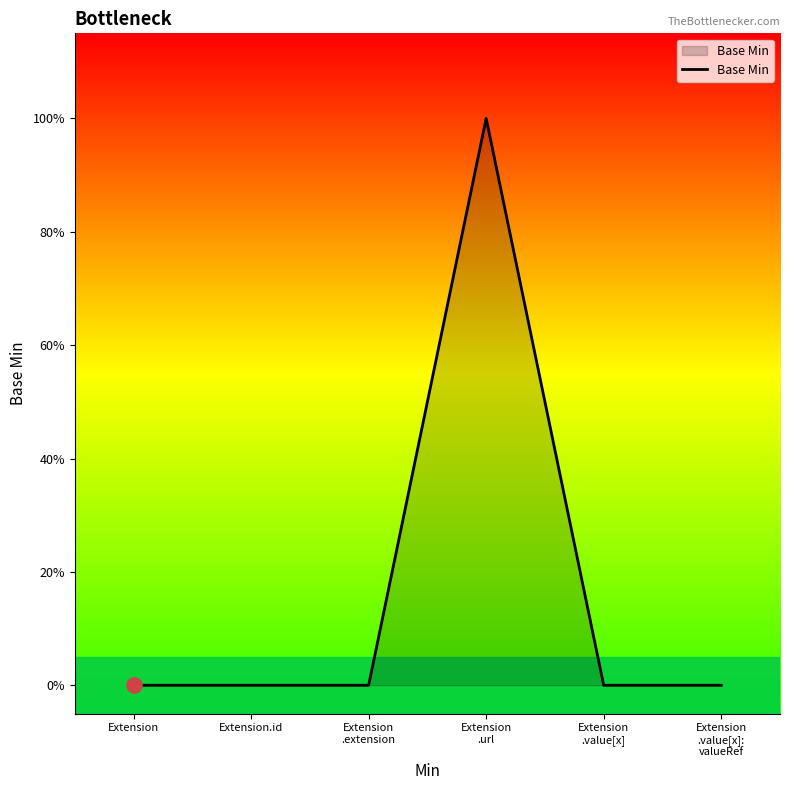

Which has a higher value, Extension or Extension
.value[x]?

Extension